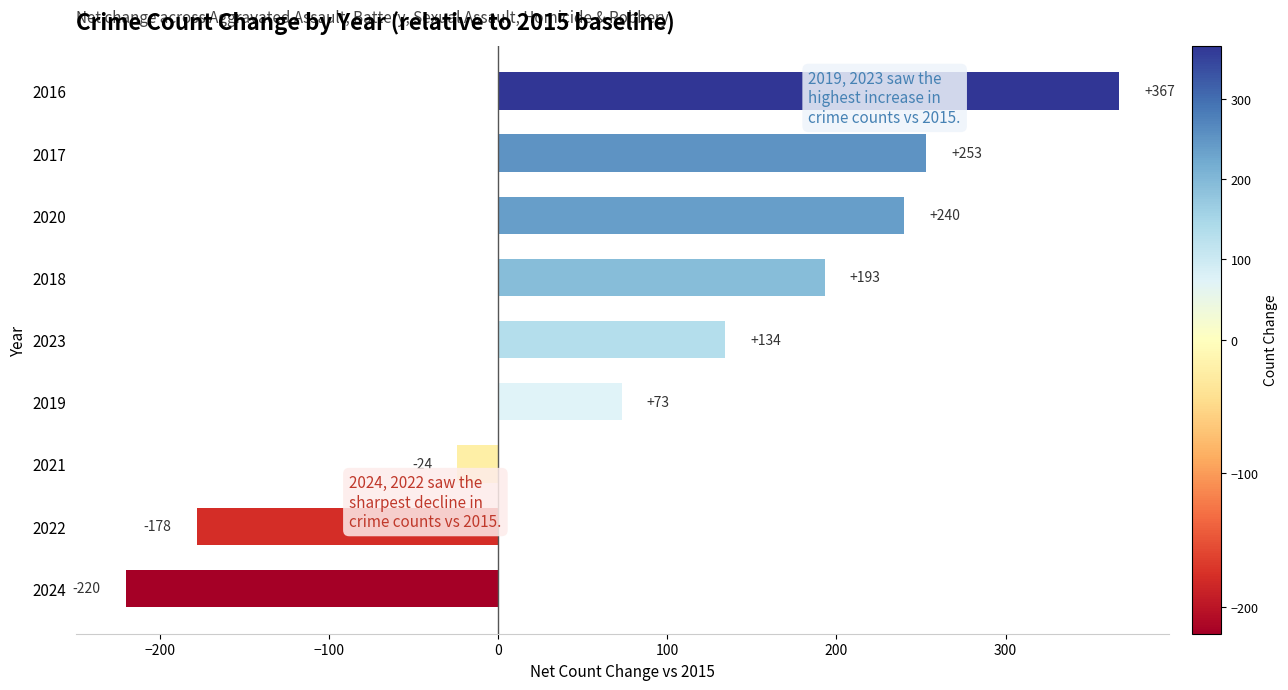

Reading top to bottom, what are all the values shown in this chart?

367	253	240	193	134	73	-24	-178	-220